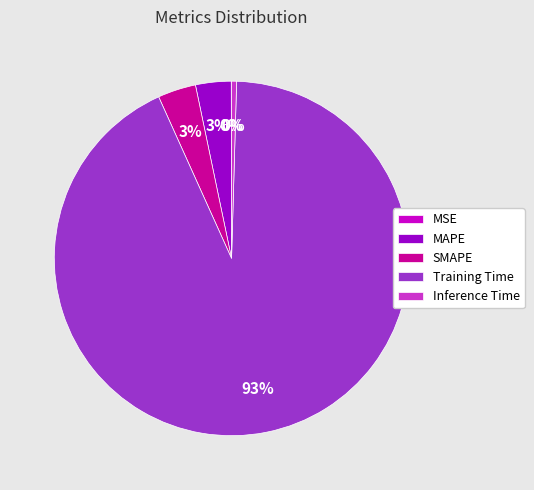

To the nearest percent, what portion does SMAPE represent?

3%